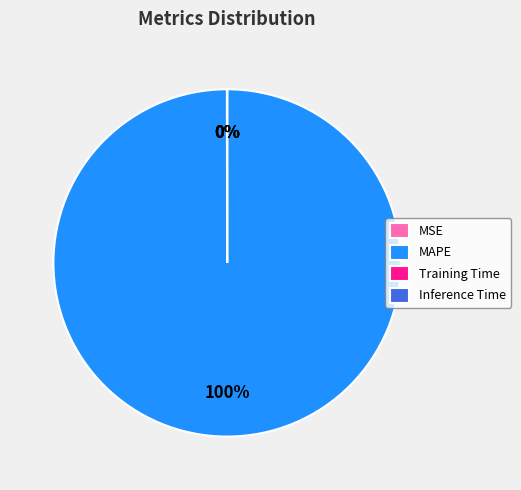

What is the majority slice?

MAPE